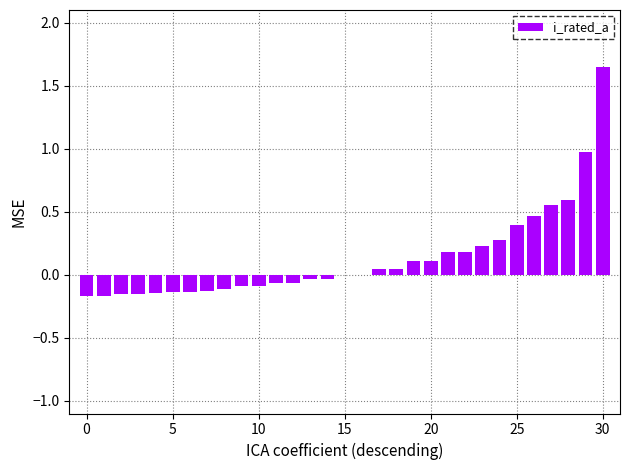

What is the sum of all values?

4.1